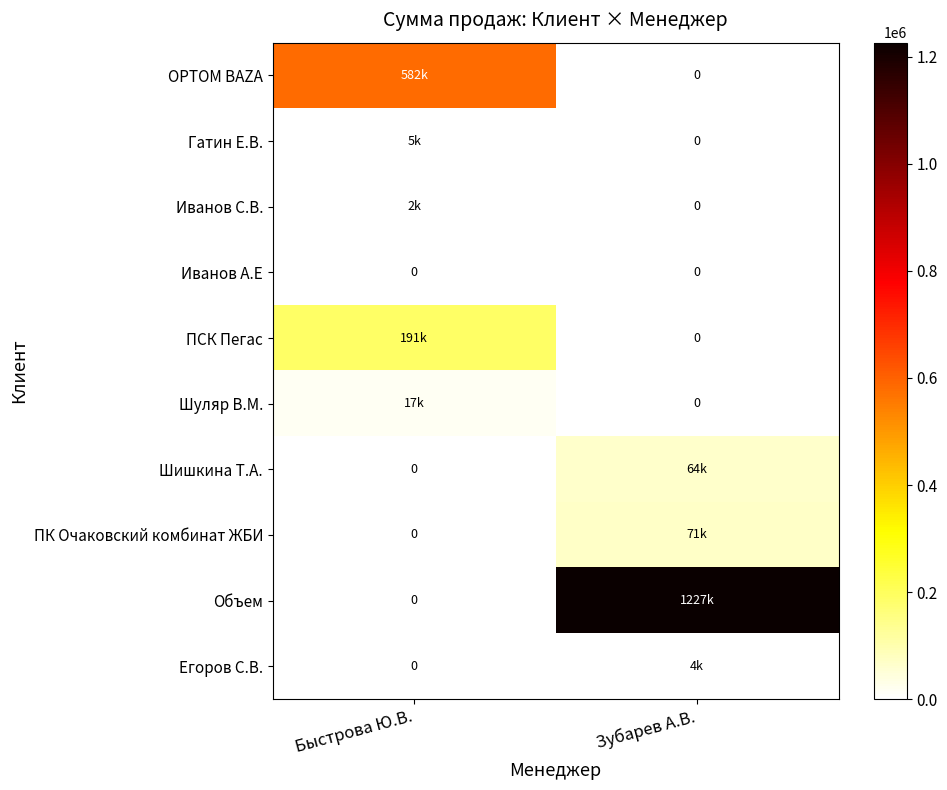

What is the sum of all OPTOM BAZA values?

582193.0